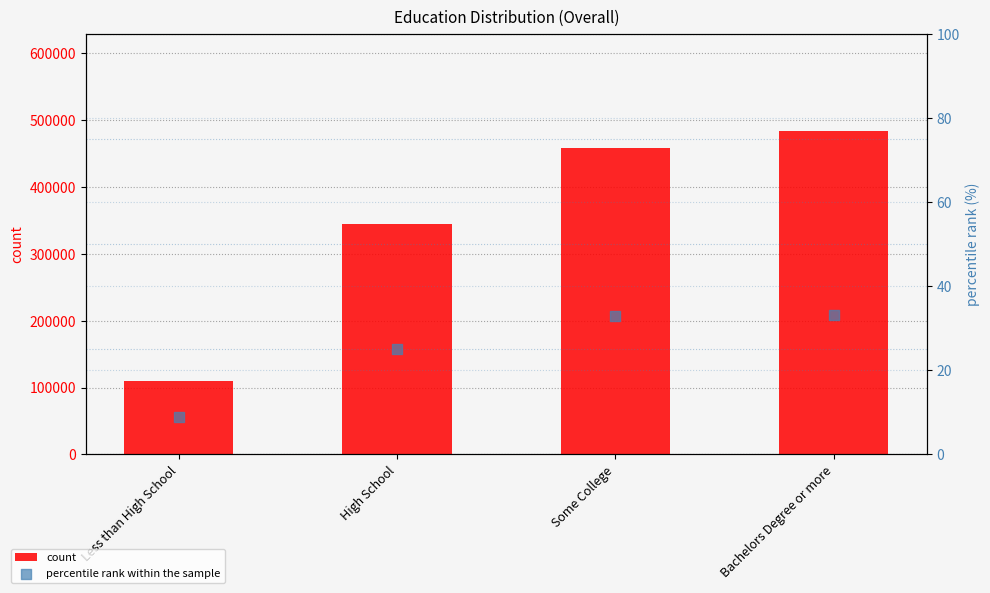

What are all the series names shown in the legend?

count, percentile rank within the sample